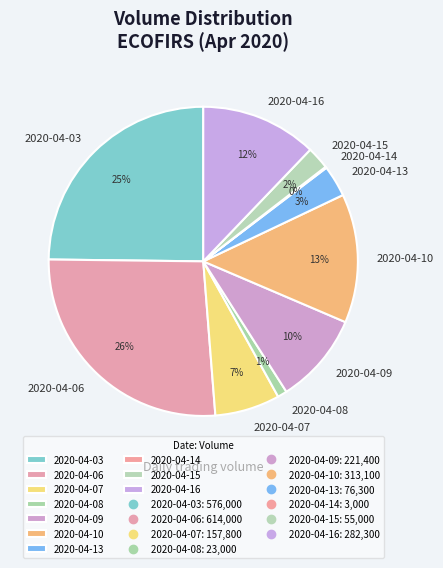

To the nearest percent, what is the combined percentage of 2020-04-09 and 2020-04-16?

22%